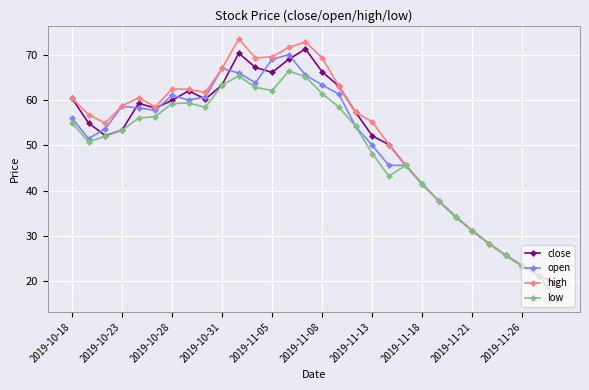

In open, how many points are lower than both neighbors (excluding endpoints)?

5